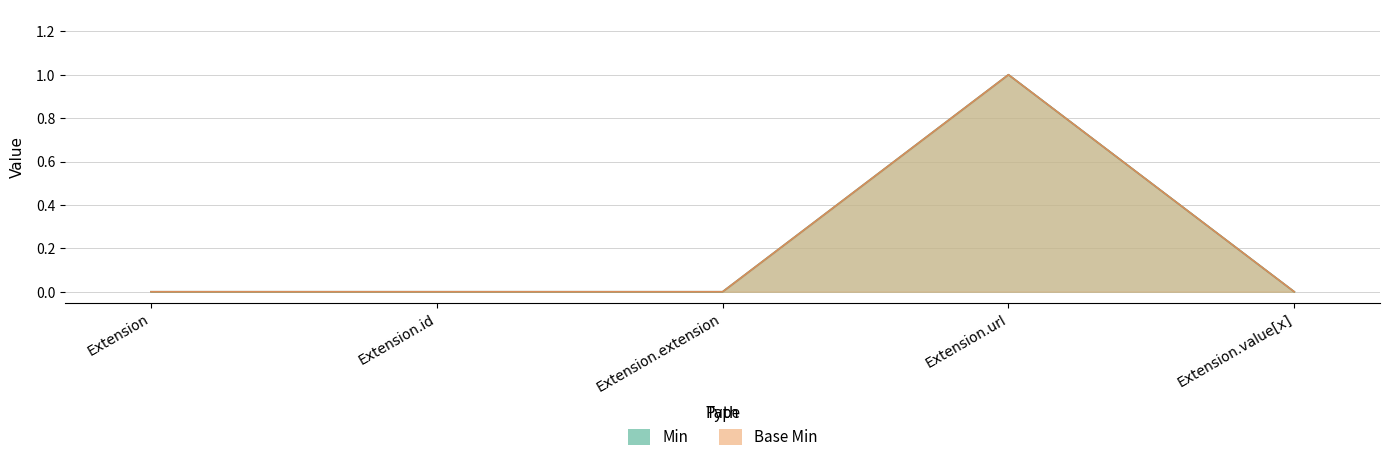

True or false: Min and Base Min intersect in this chart.

False